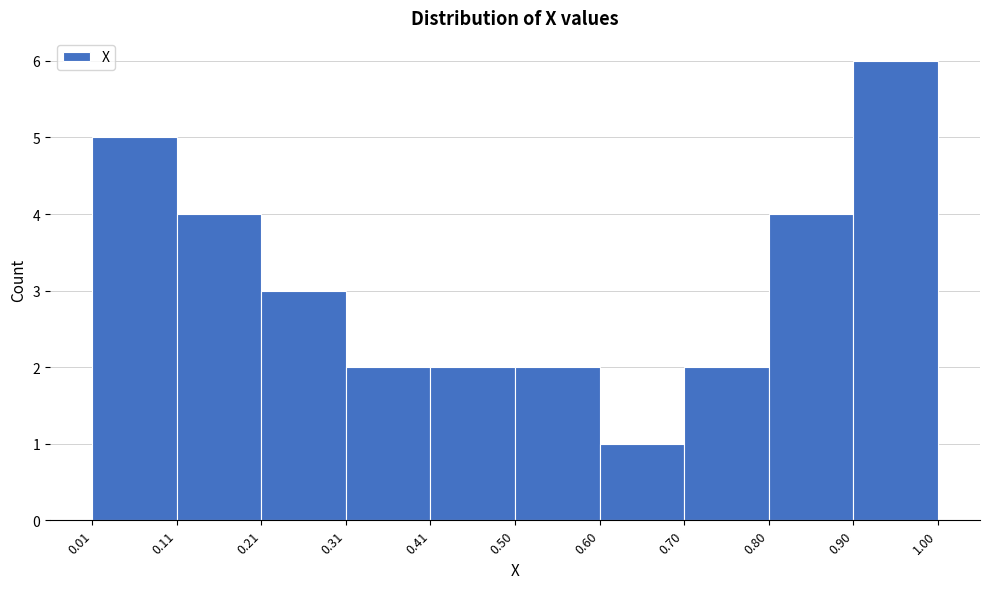

Over which range of the x-axis is the bar tallest?

0.90 to 1.00